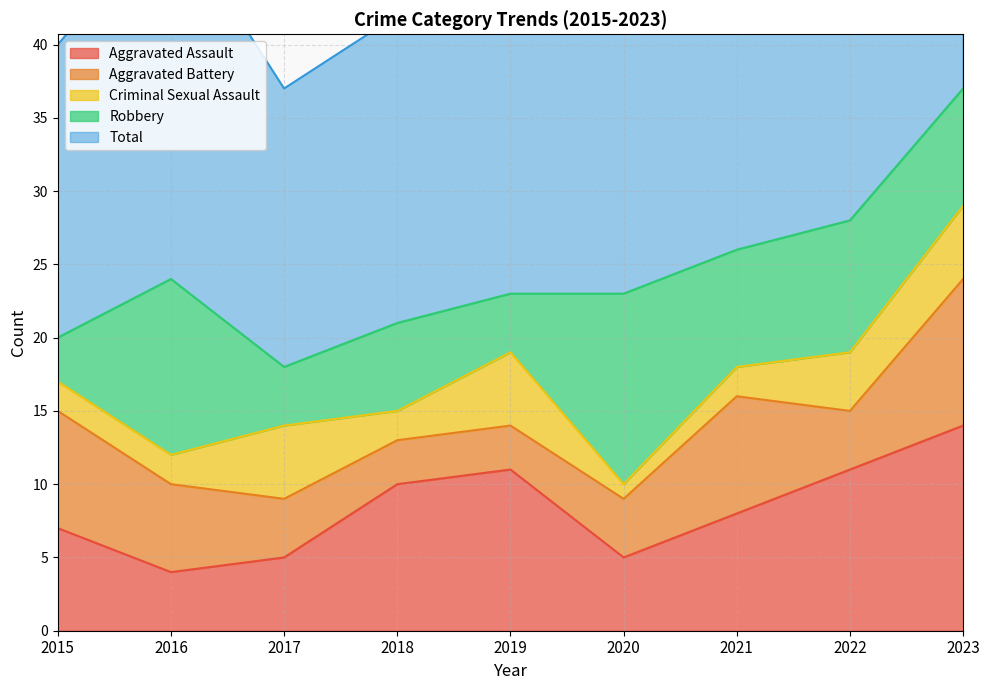

The value of Robbery at 2017 is 4. True or false?

True